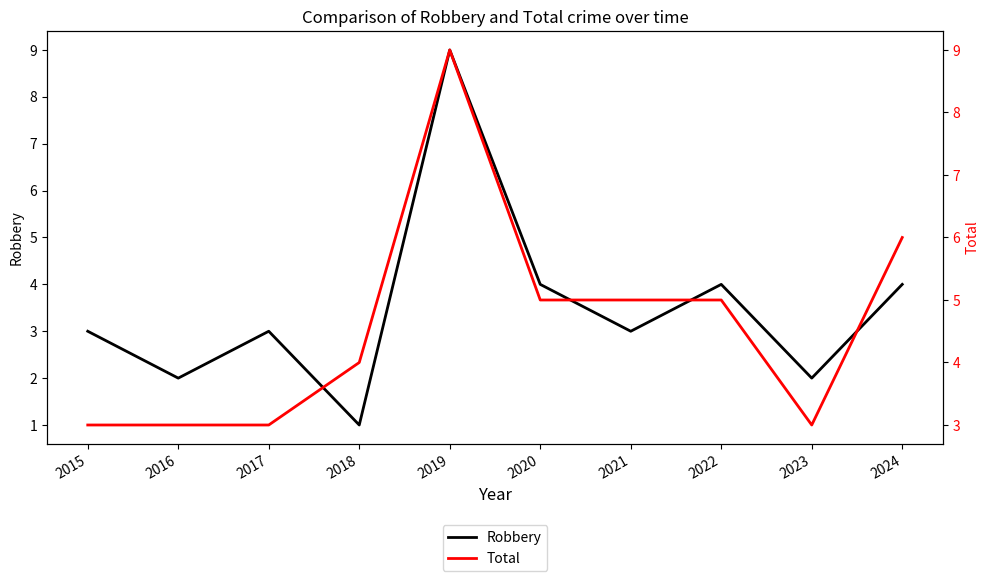

Where does the Robbery series first go above 3?

2019